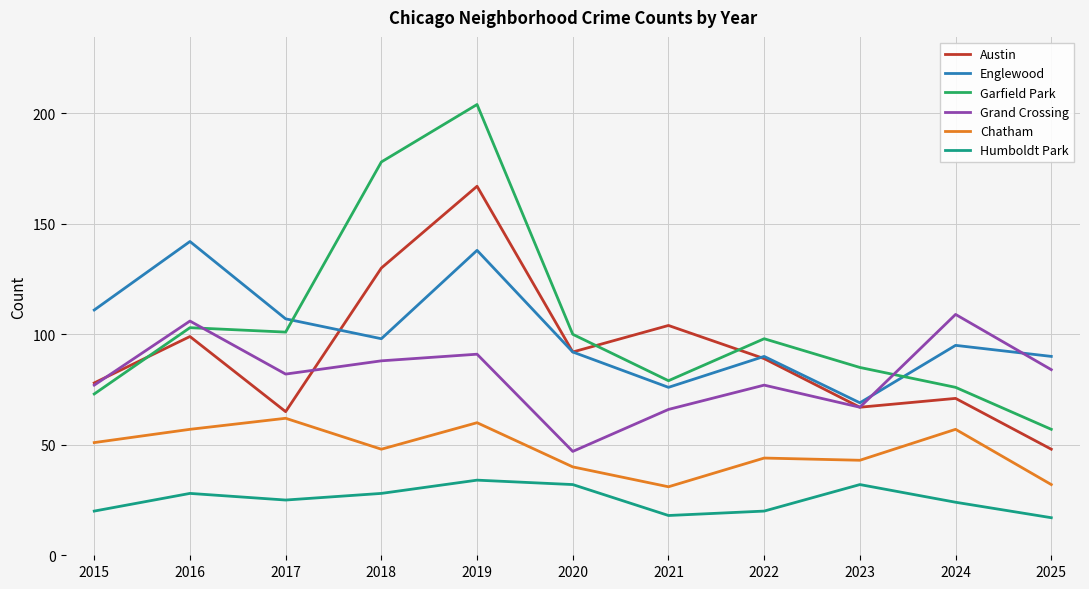

At which category does Englewood reach its first local valley?

2018